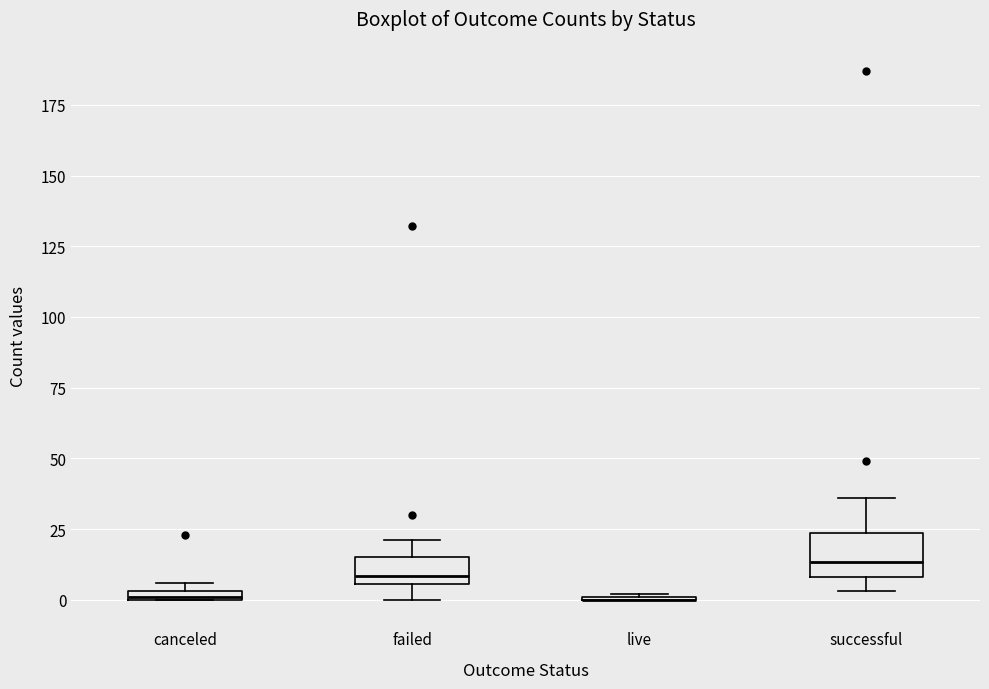

Where is the upper edge of the box for successful on the y-axis? The values are not printed on the chart, so give them approximately, as read against the axis.

25